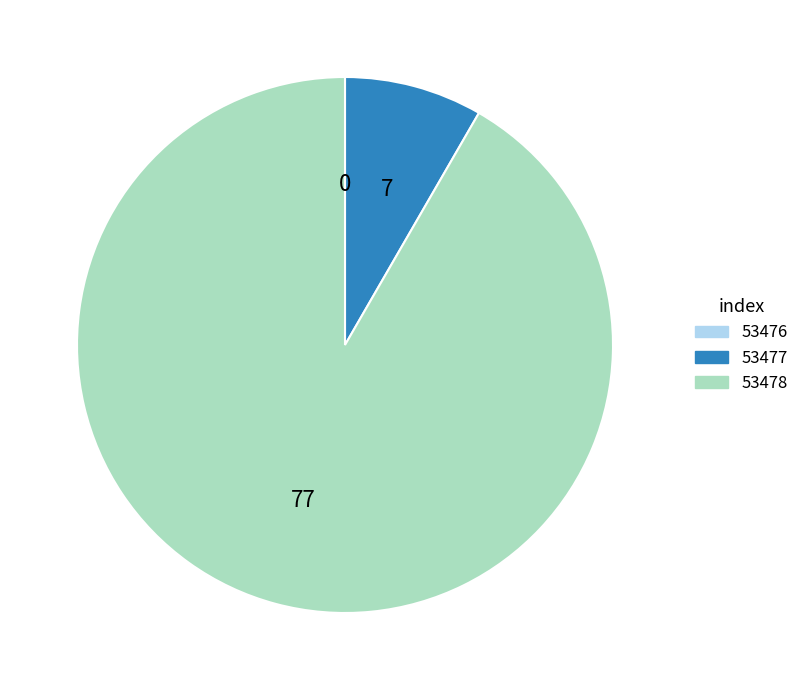

What is the majority slice?

53478